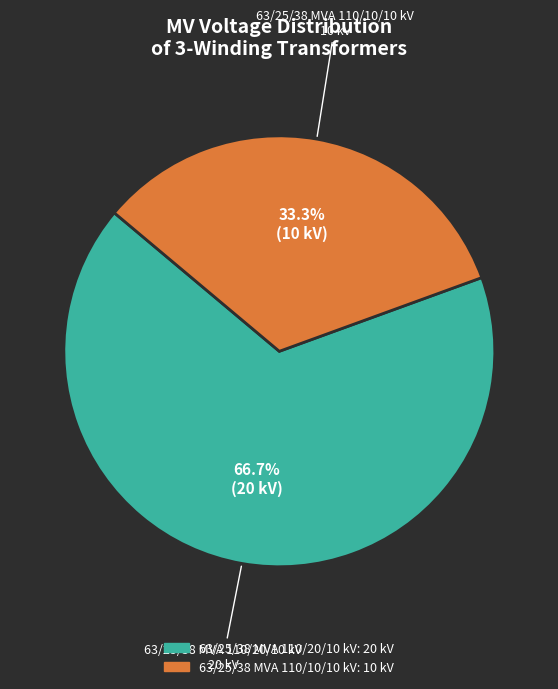

To the nearest percent, what portion does 63/25/38 MVA 110/10/10 kV represent?

33%